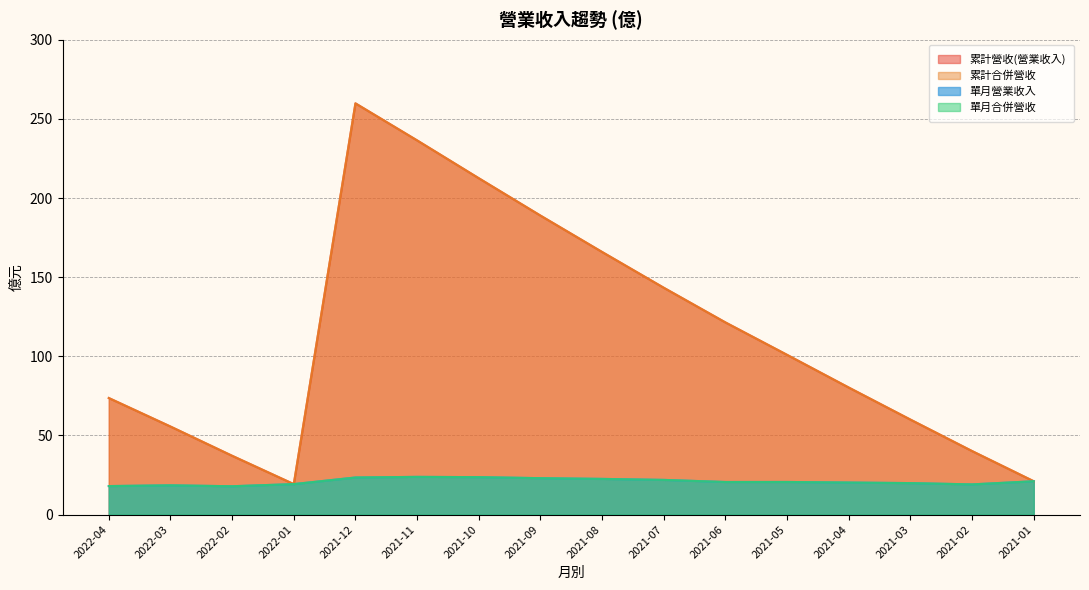

How many lines are shown in the chart?

4